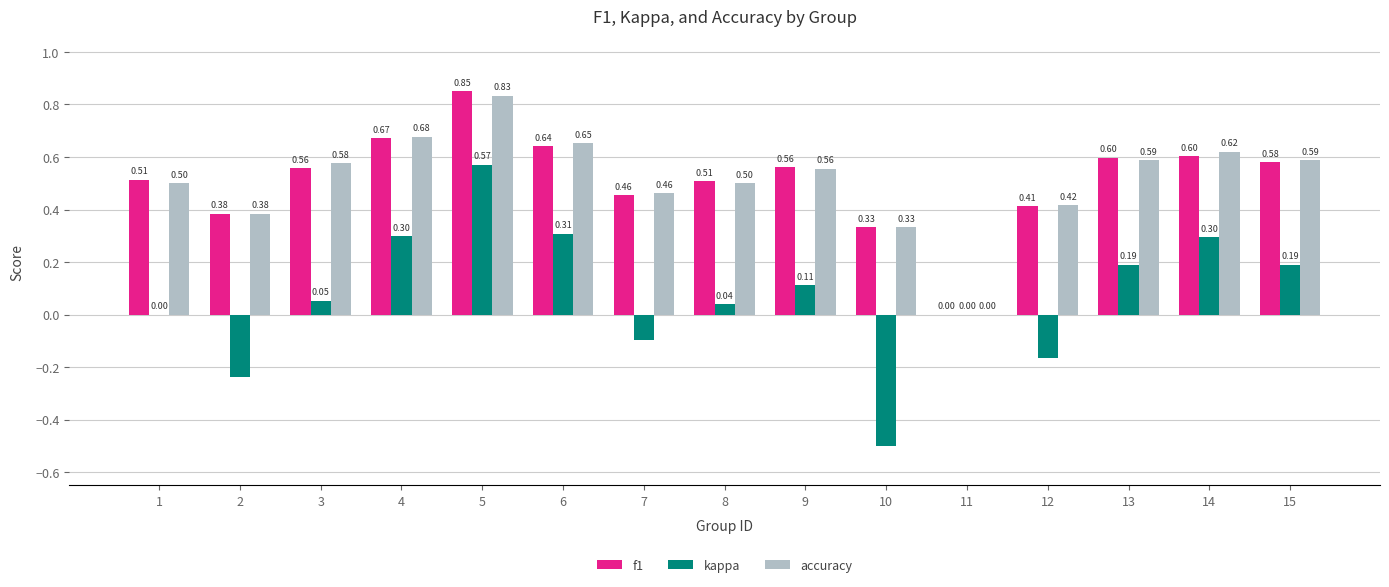

Which series changed the most between 4 and 7?

kappa